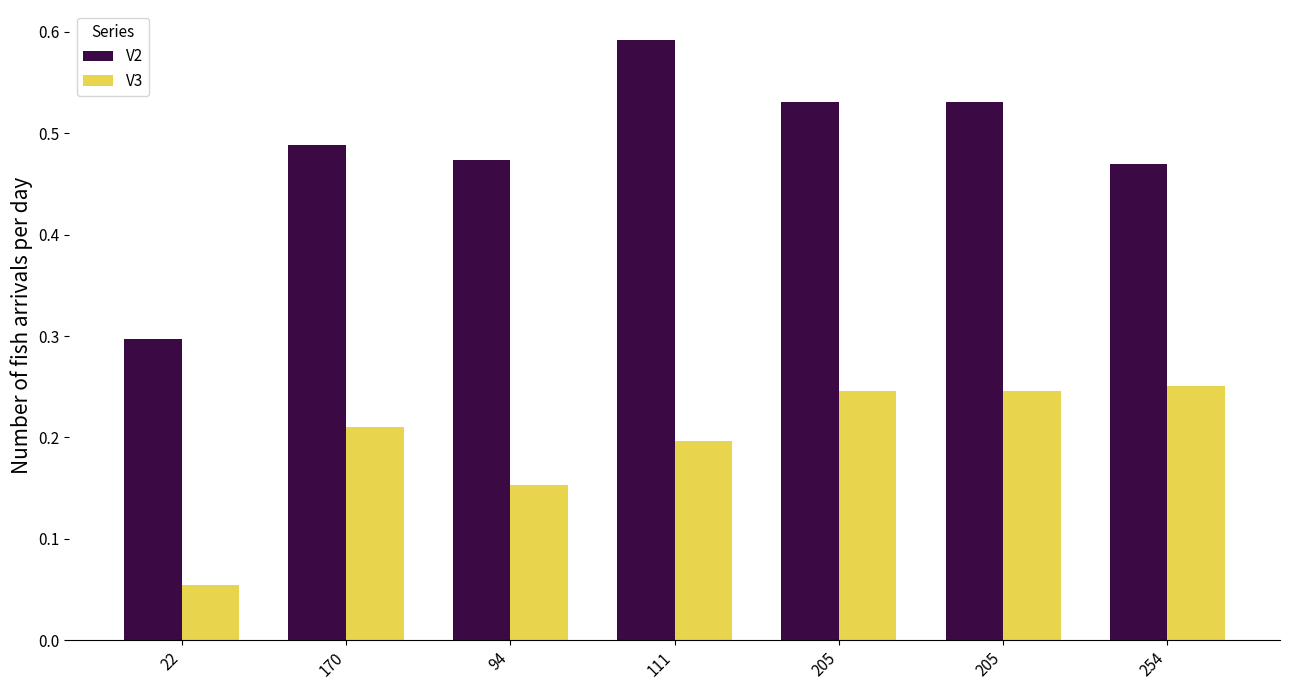

How many groups of bars are there?

7